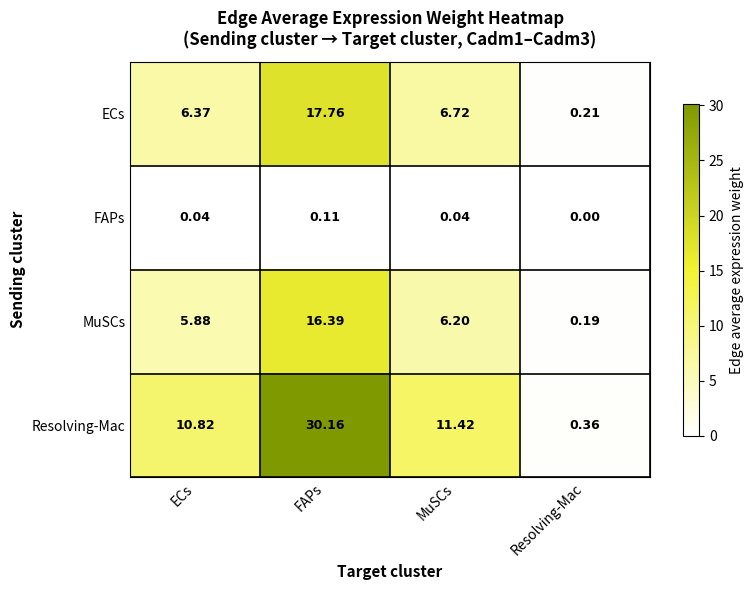

At which category does the chart reach its minimum across all series?

Resolving-Mac